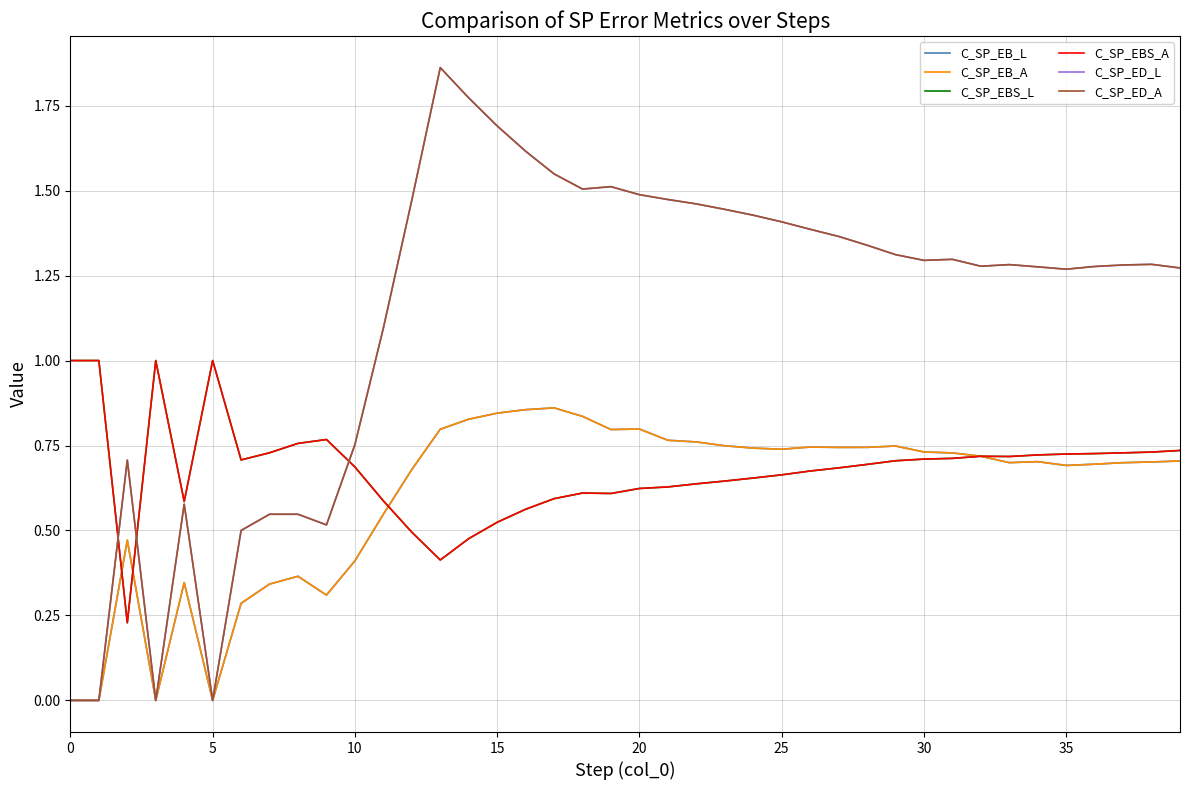

Which series has the largest total across all categories?

C_SP_ED_L